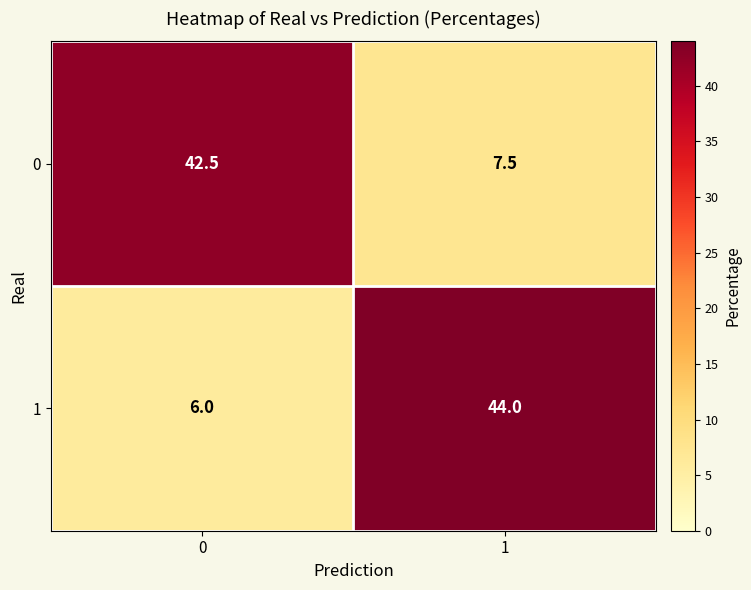

List the labels in order of 0 value, smallest first.

1, 0